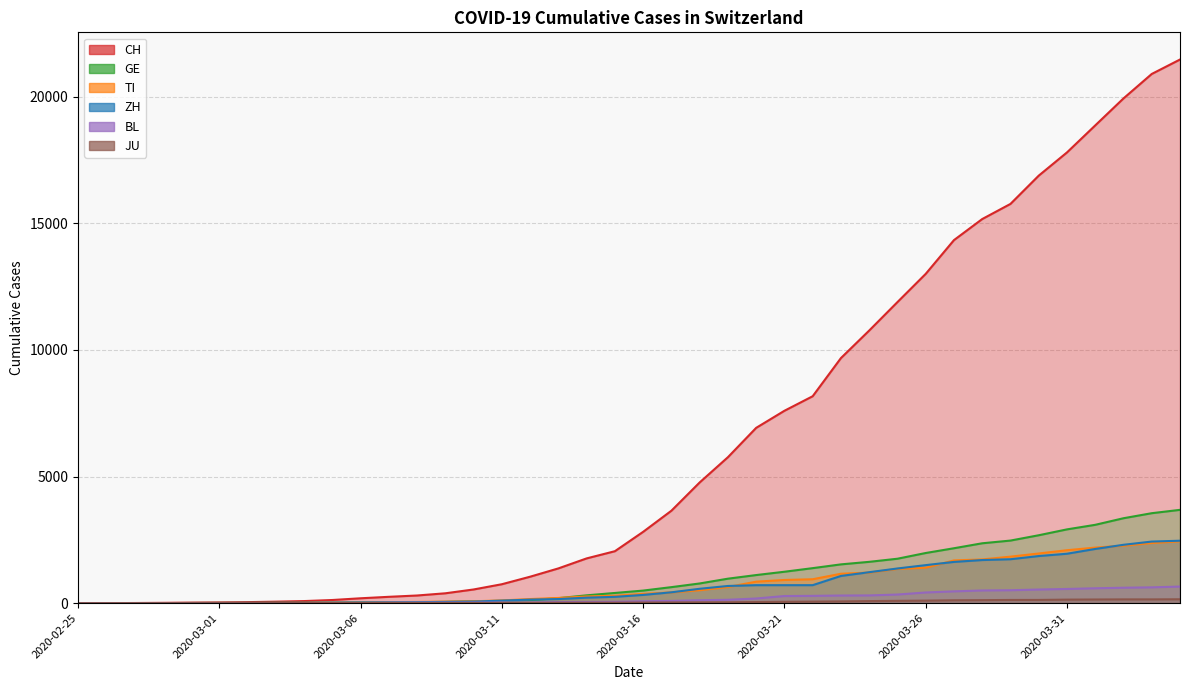

At 2020-03-06, list the series in order from smallest to largest.

JU, BL, GE, TI, ZH, CH